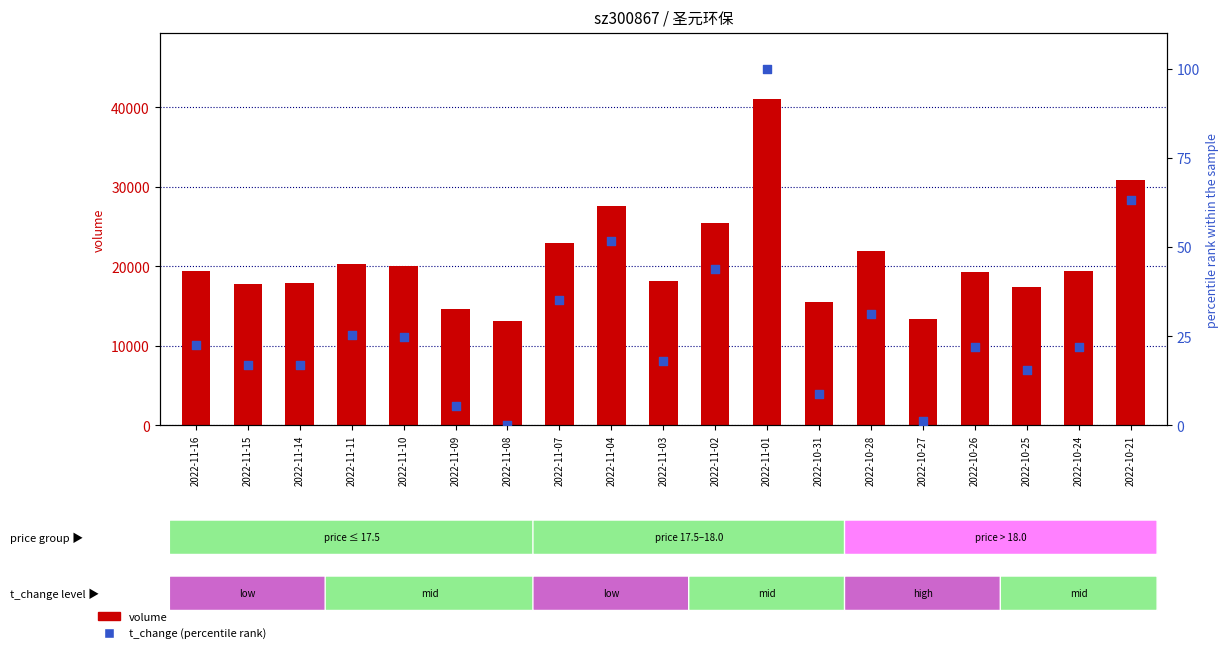

Which series reaches the minimum Y coordinate?

t_change (pct-rank)